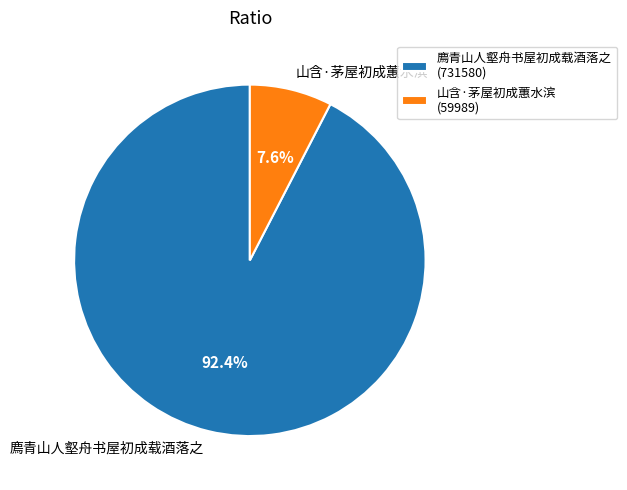

Between 廌青山人壑舟书屋初成载酒落之 and 山含·茅屋初成蕙水滨, which is larger?

廌青山人壑舟书屋初成载酒落之